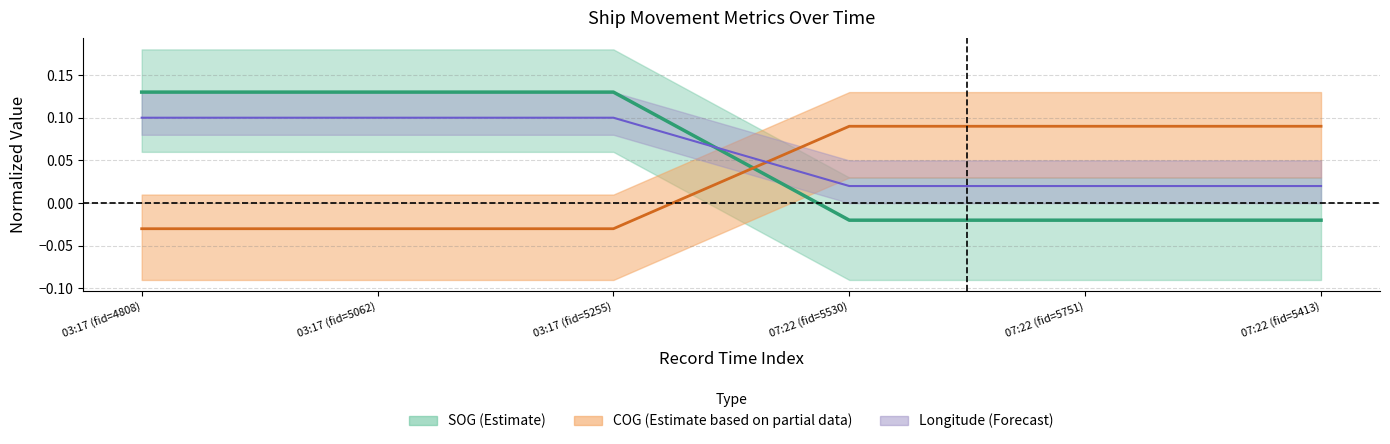

What is the total value across all series at 03:17 (fid=4808)?

0.2